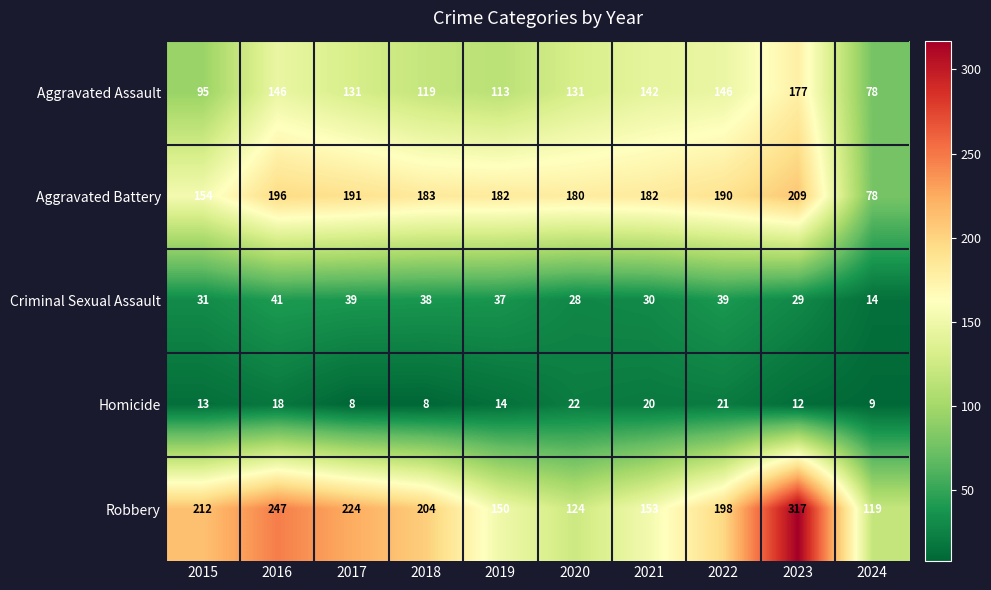

Which category has the highest value in the Criminal Sexual Assault series?

2016